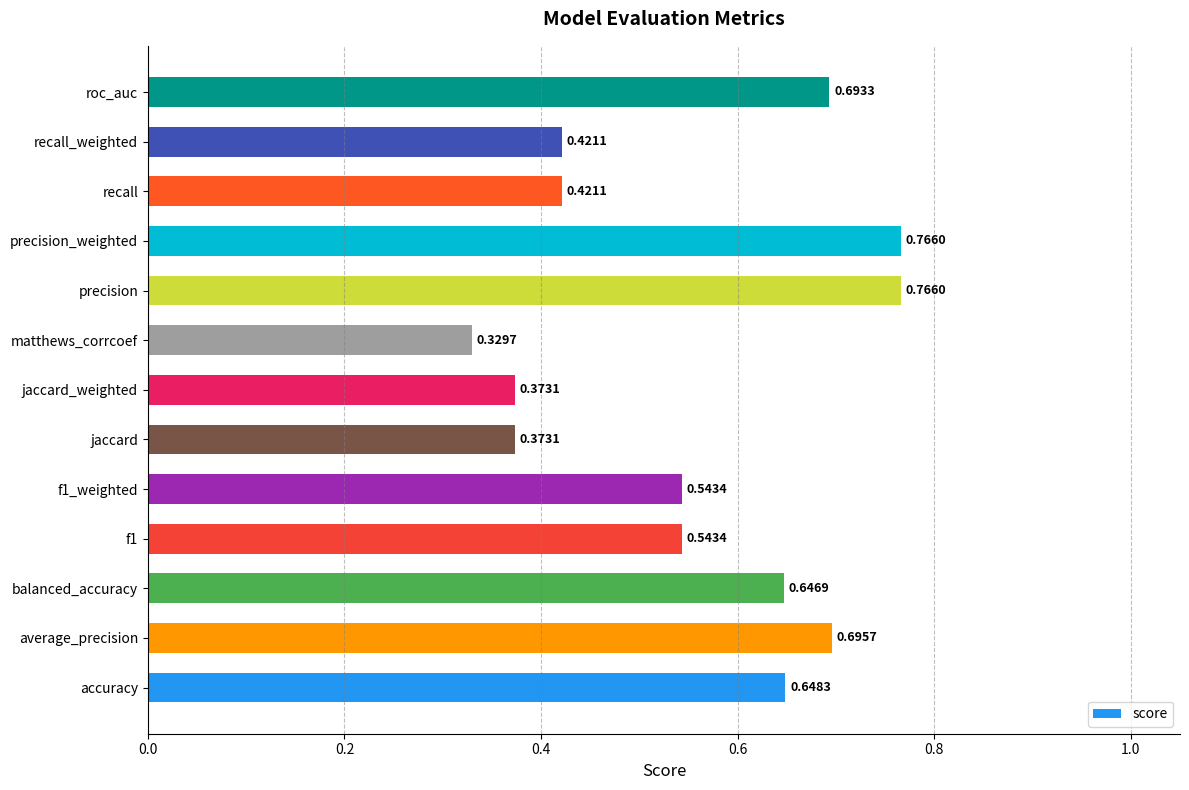

Does the chart contain any negative values?

No